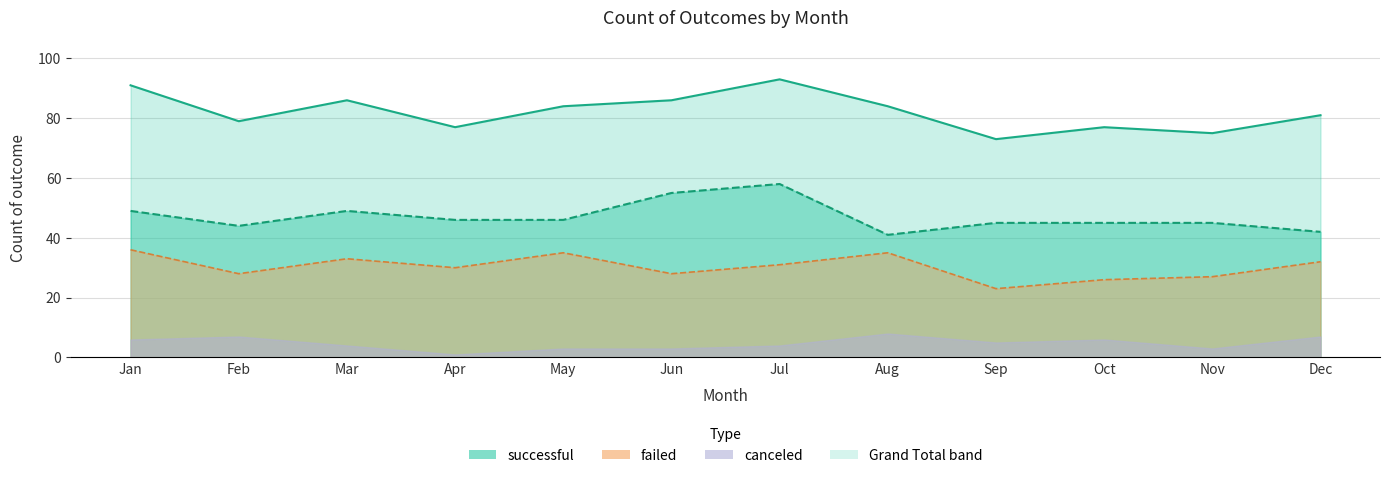

Where is successful line nearest to the value 49?

Jan